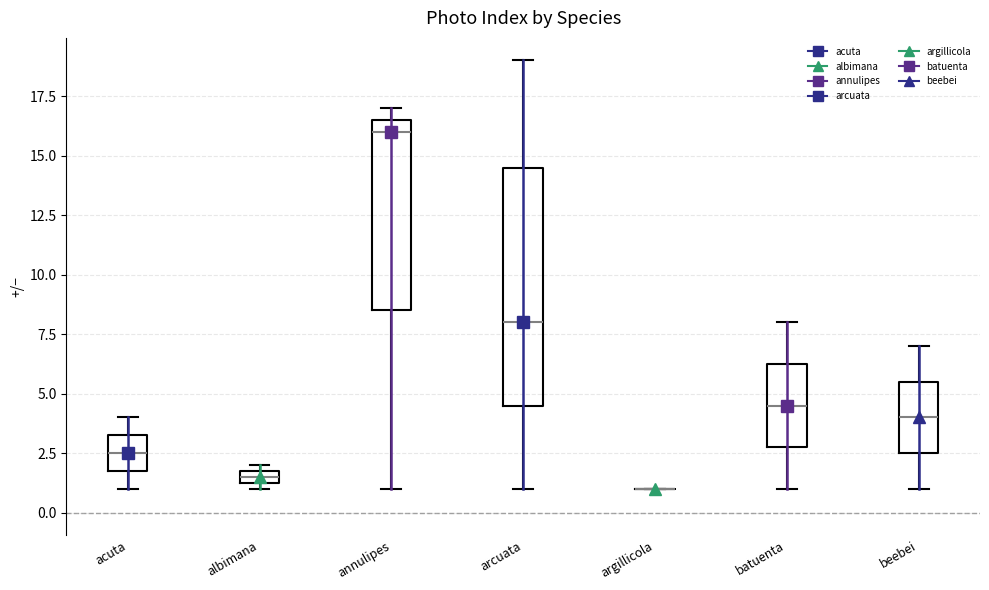

Where does the median line of the box for beebei sit on the y-axis? The values are not printed on the chart, so give them approximately, as read against the axis.

4.0